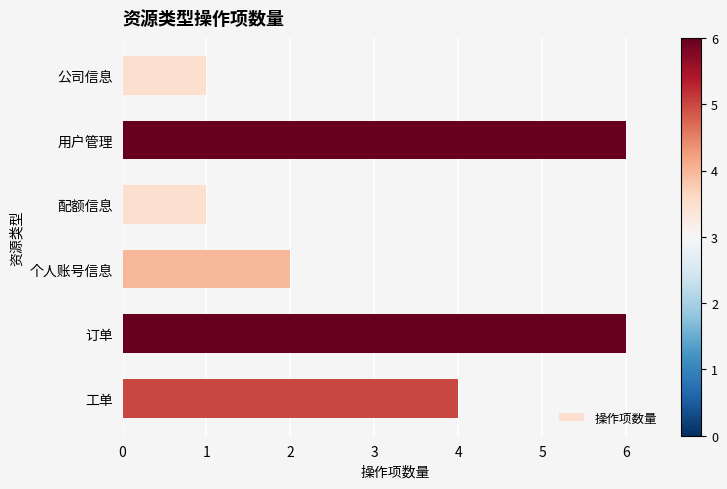

Reading top to bottom, what are all the values shown in this chart?

公司信息=1	用户管理=6	配额信息=1	个人账号信息=2	订单=6	工单=4